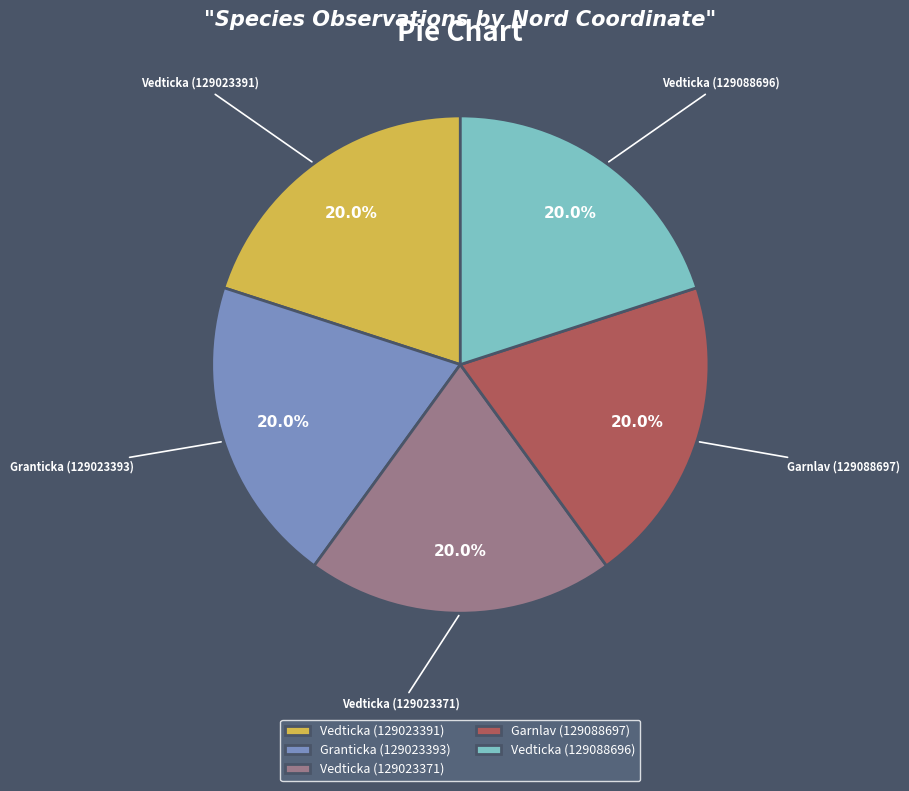

Count the number of slices in the pie.

5